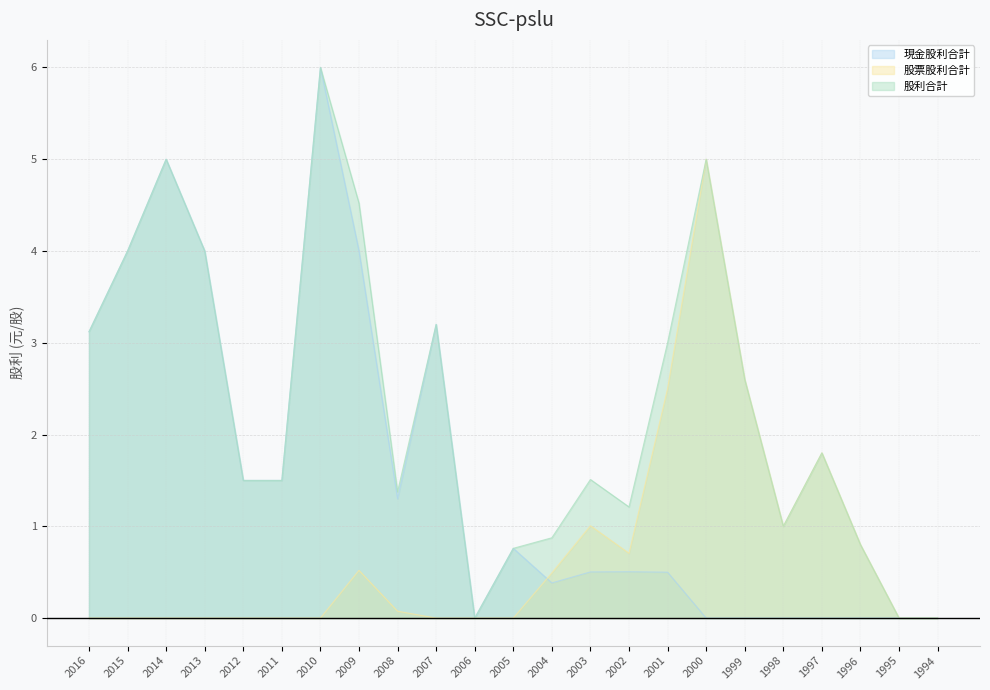

The value of 股票股利合計 at 2012 is 0.0. True or false?

True